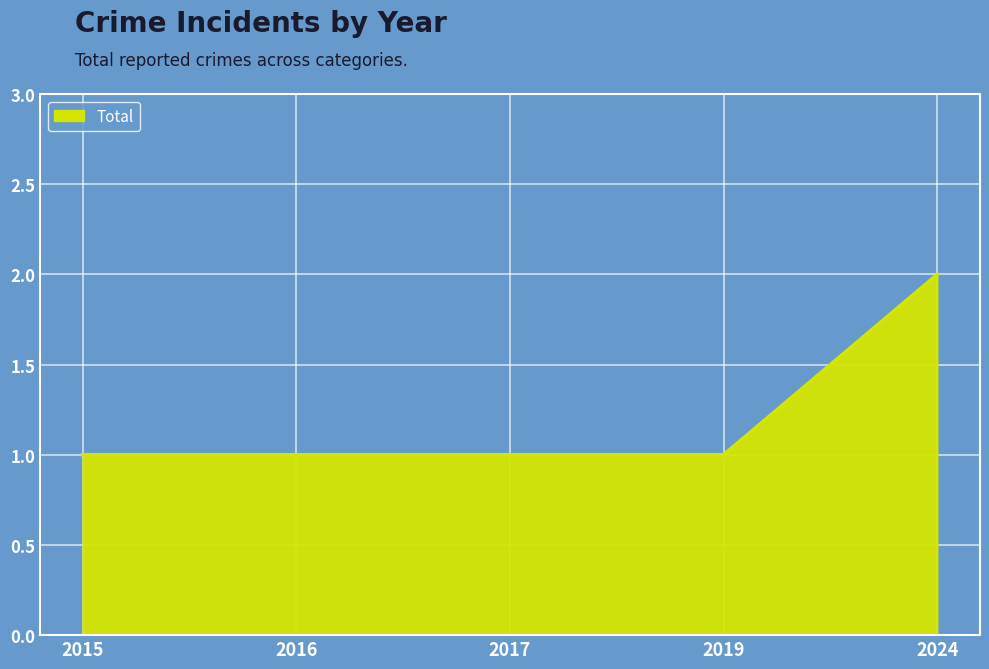

Reading right to left, transcribe all the data shown in this chart.

2	1	1	1	1